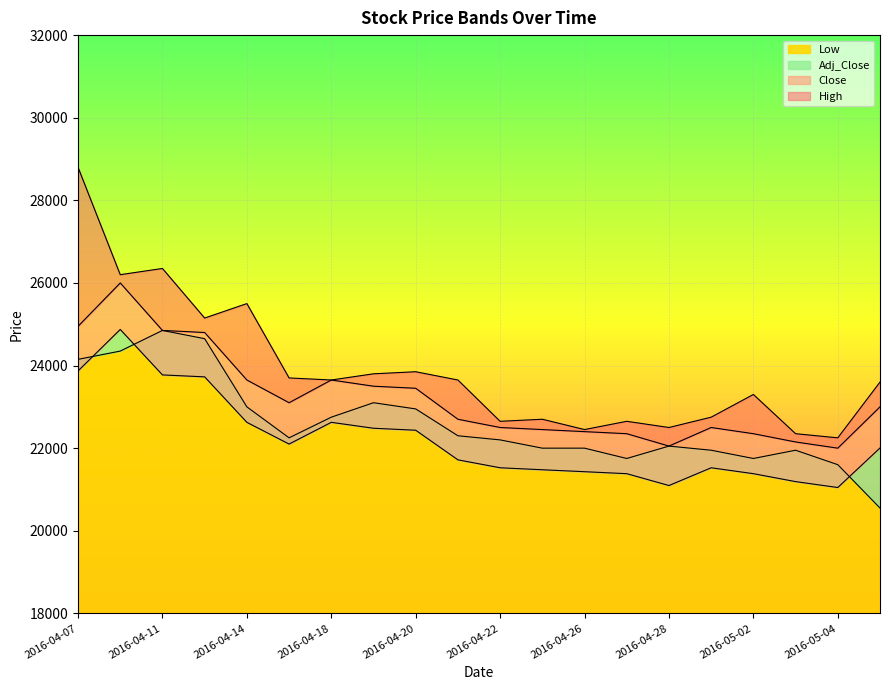

The value of Close at 2016-04-15 is 23100. True or false?

True